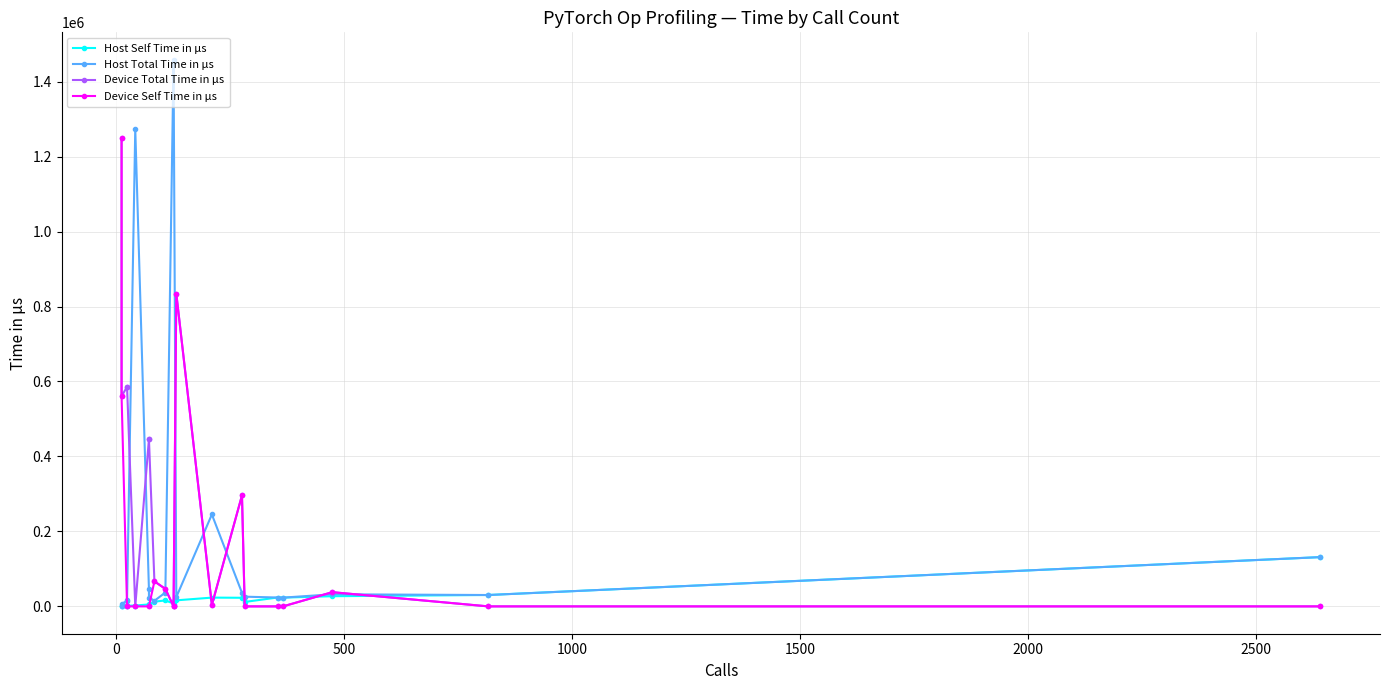

The value of Device Self Time in μs at 1500 is 0. True or false?

True